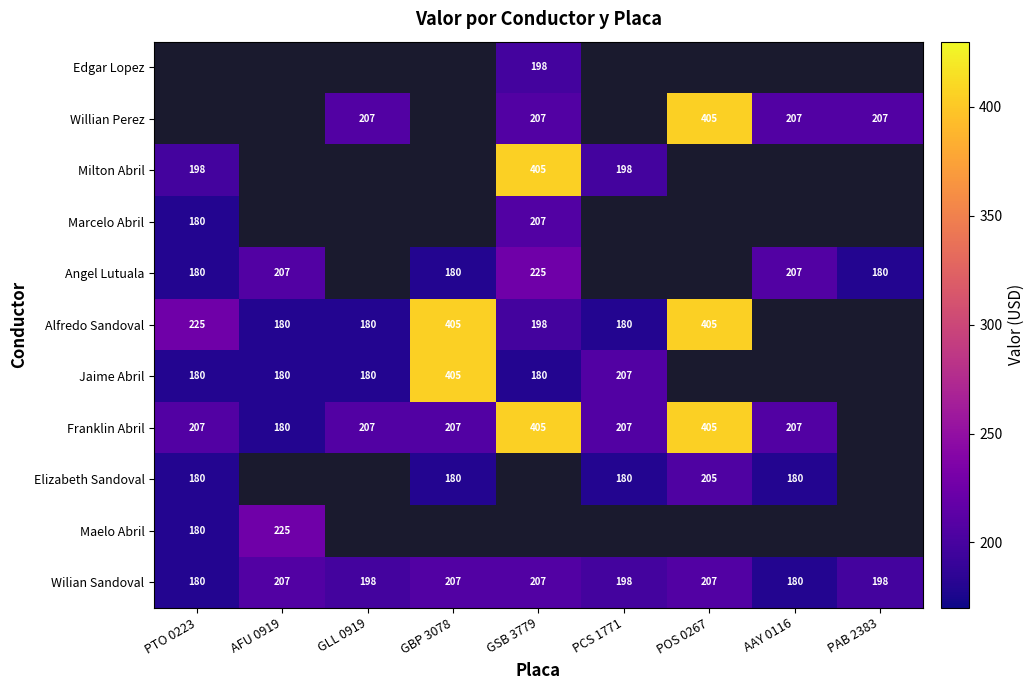

True or false: Jaime Abril has a value of 301 at GSB 3779.

False